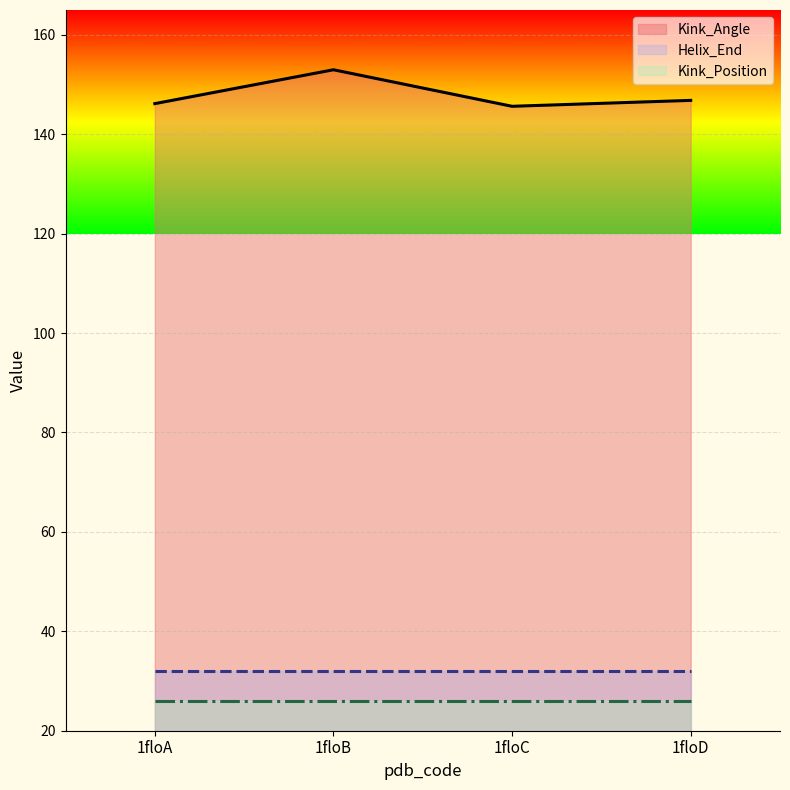

How many categories are shown in the chart?

4